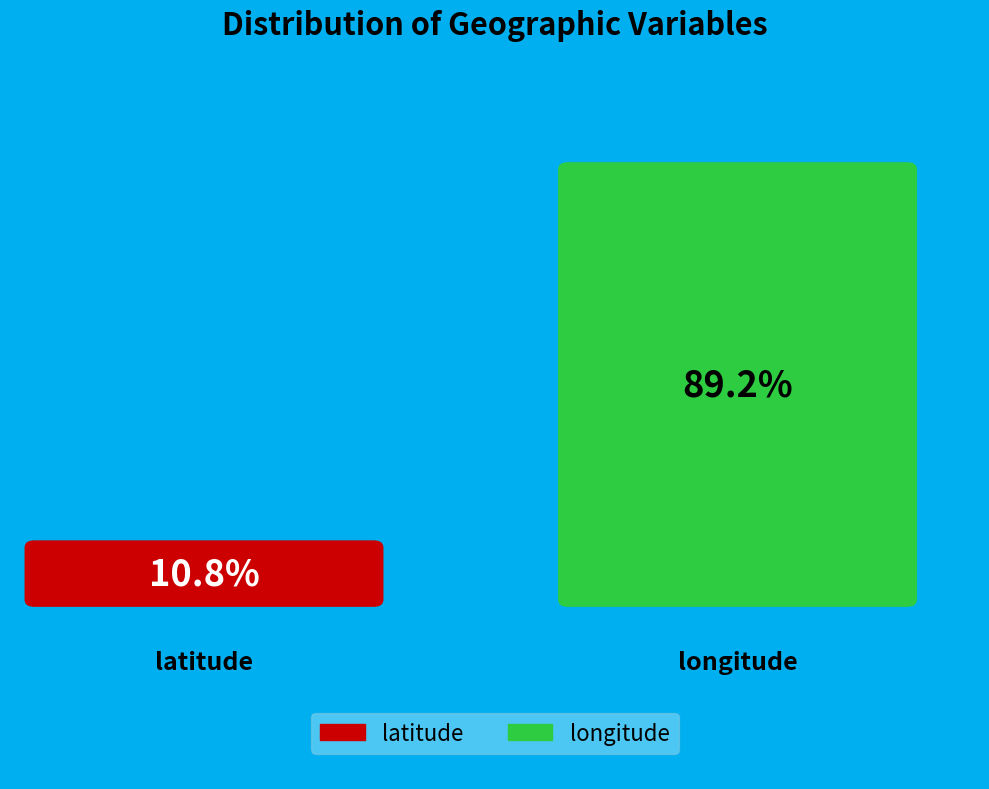

Which slice is the smallest?

latitude